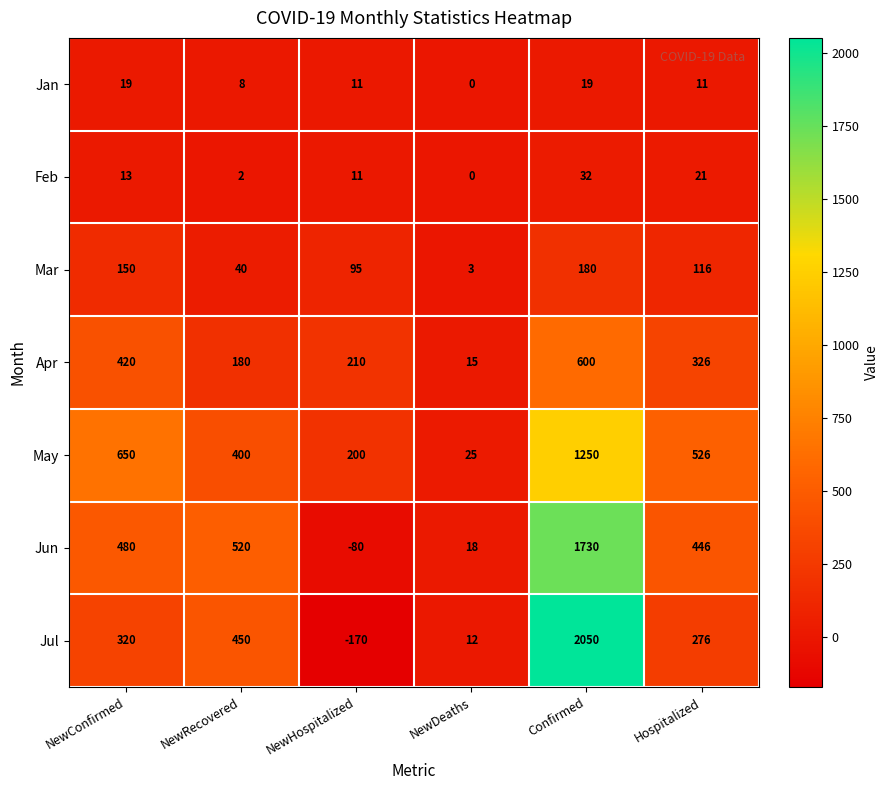

What is the difference between the Jun values at NewConfirmed and NewHospitalized?

560